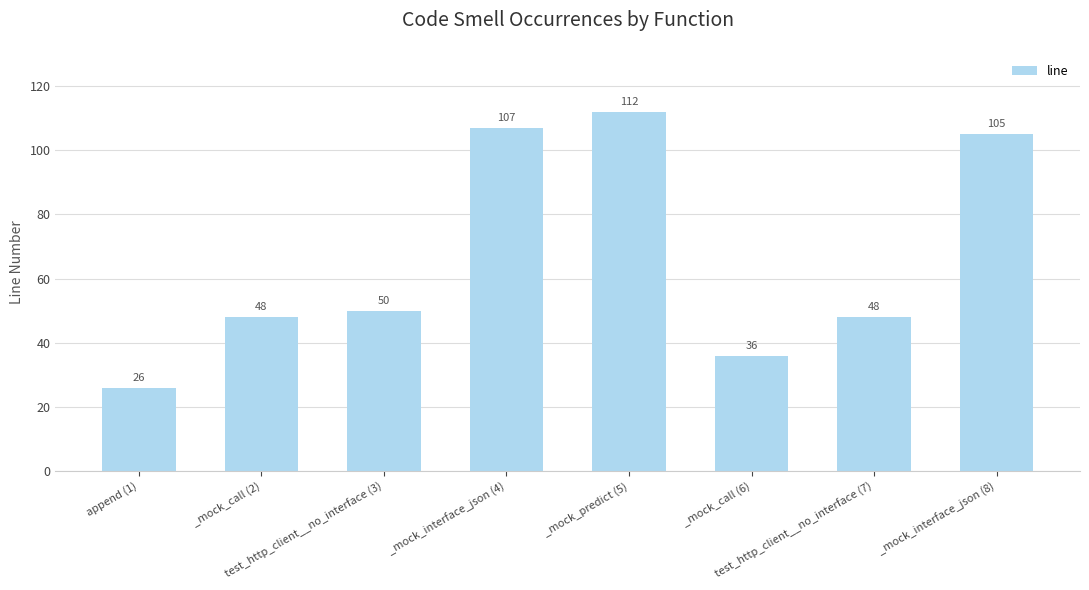

What position from the right is _mock_predict (5)?

4